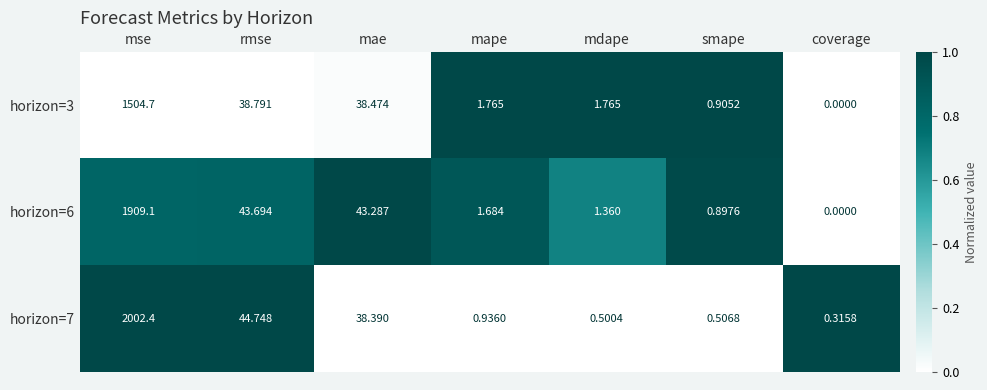

Rank the series by their maximum value, from lowest to highest.

horizon=3, horizon=6, horizon=7